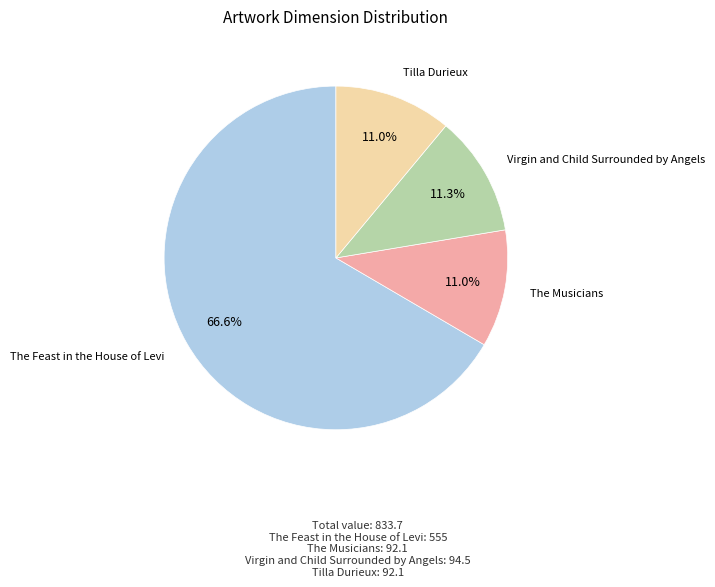

What is the majority slice?

The Feast in the House of Levi